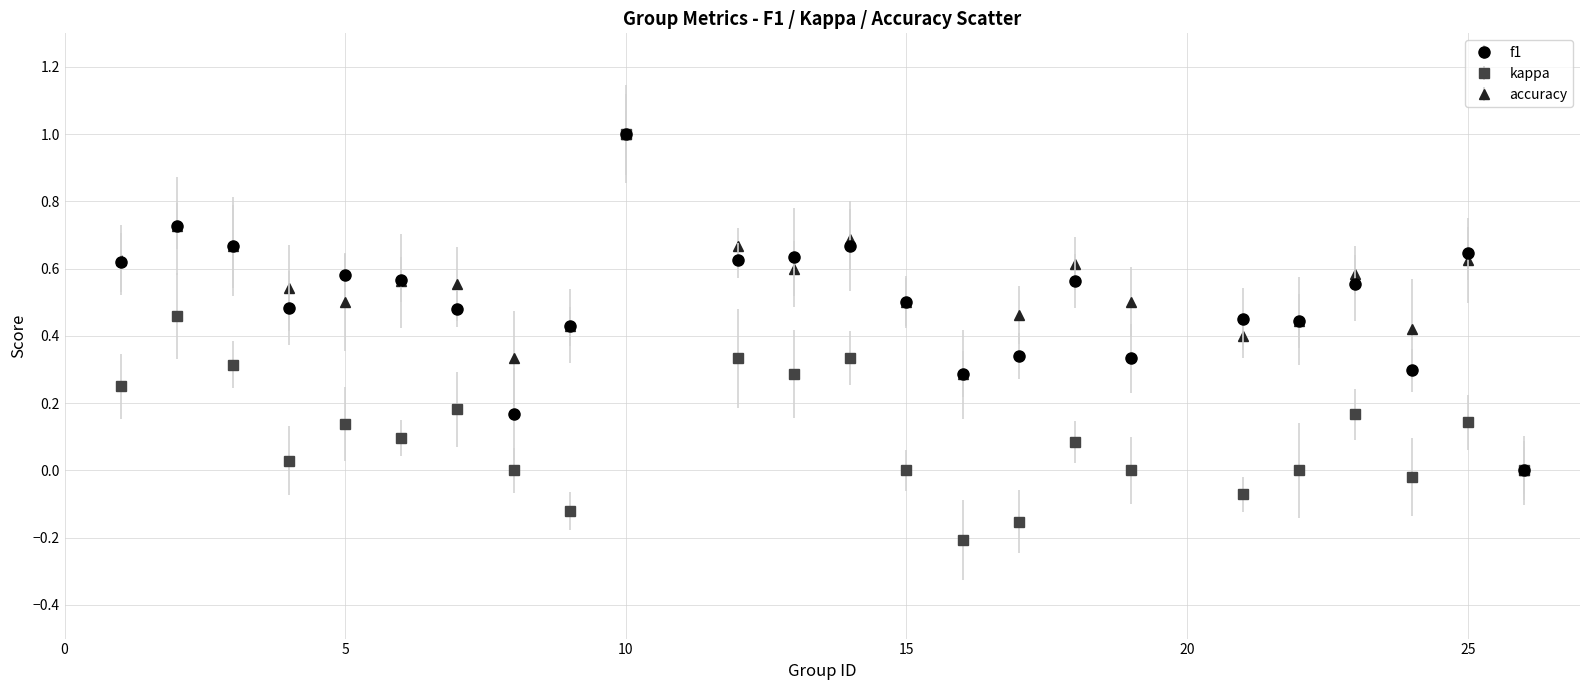

Which series has the largest range (max minus min)?

kappa